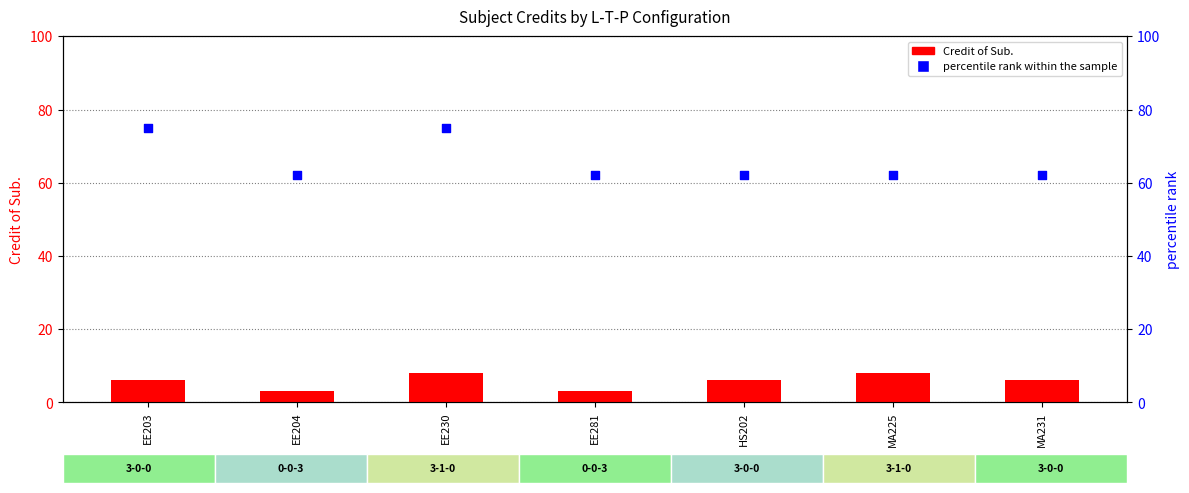

At which category is the sum across all series the highest?

EE230